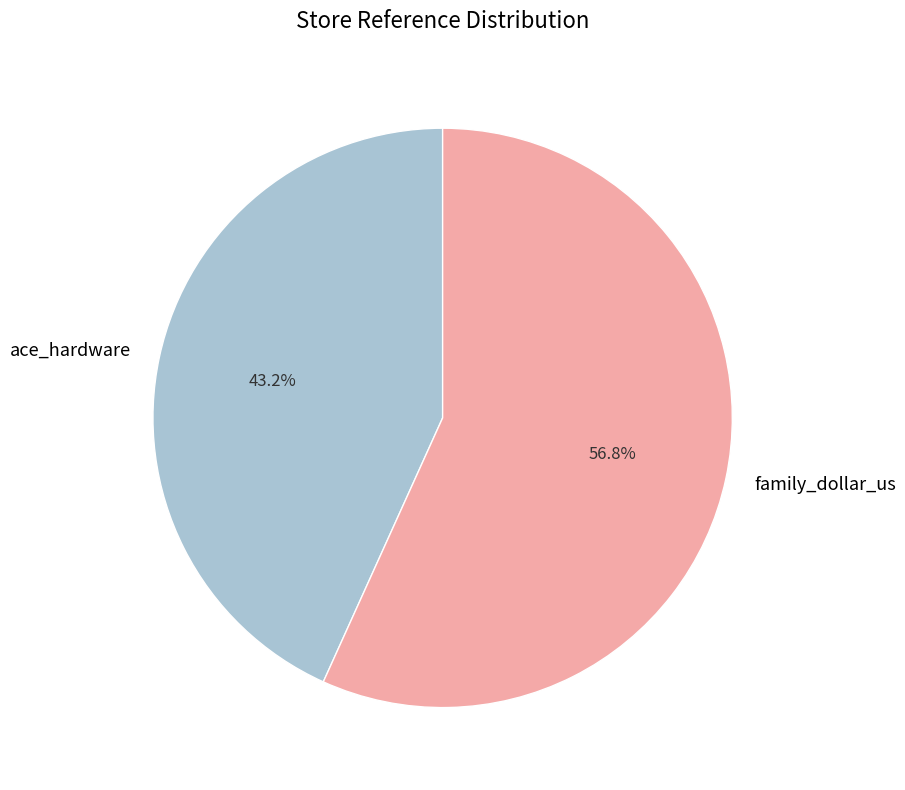

What is the largest slice in the pie chart?

family_dollar_us